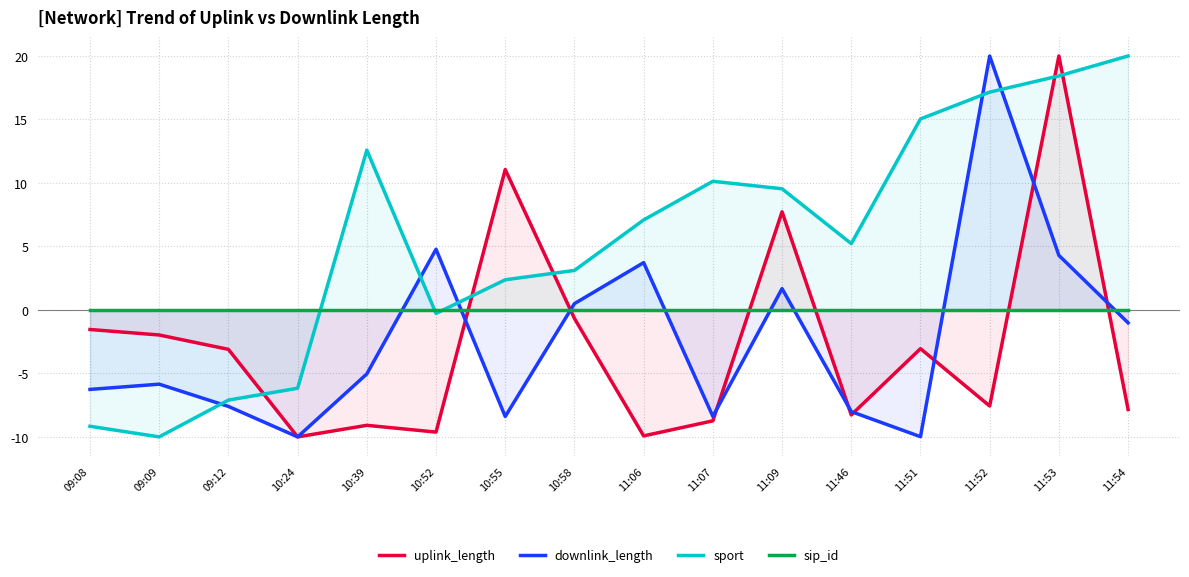

True or false: uplink_length has a value of -3.2 at 09:09.

False